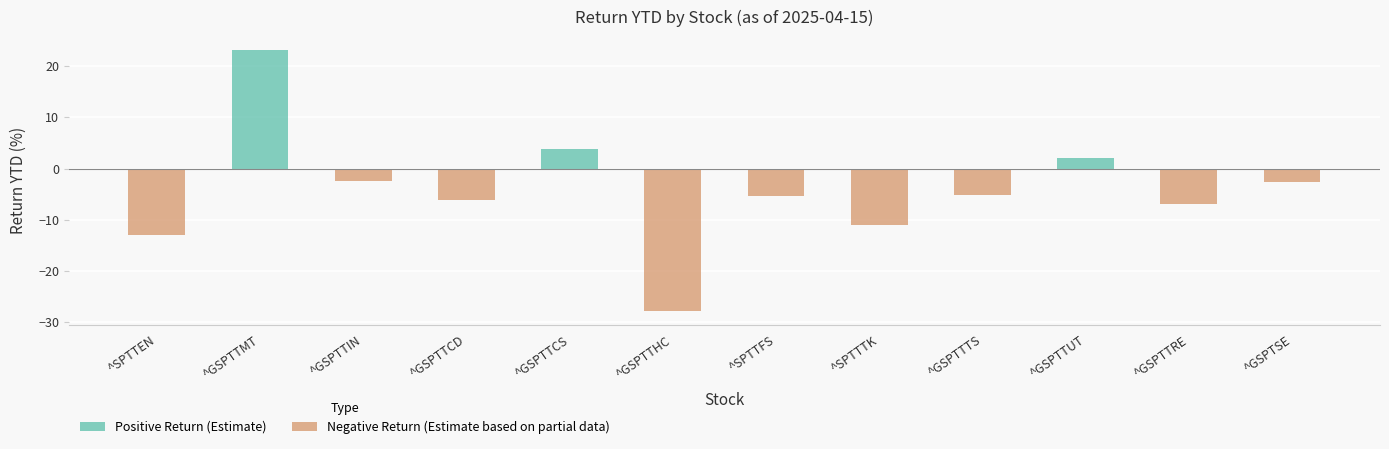

Does the chart contain any negative values?

Yes